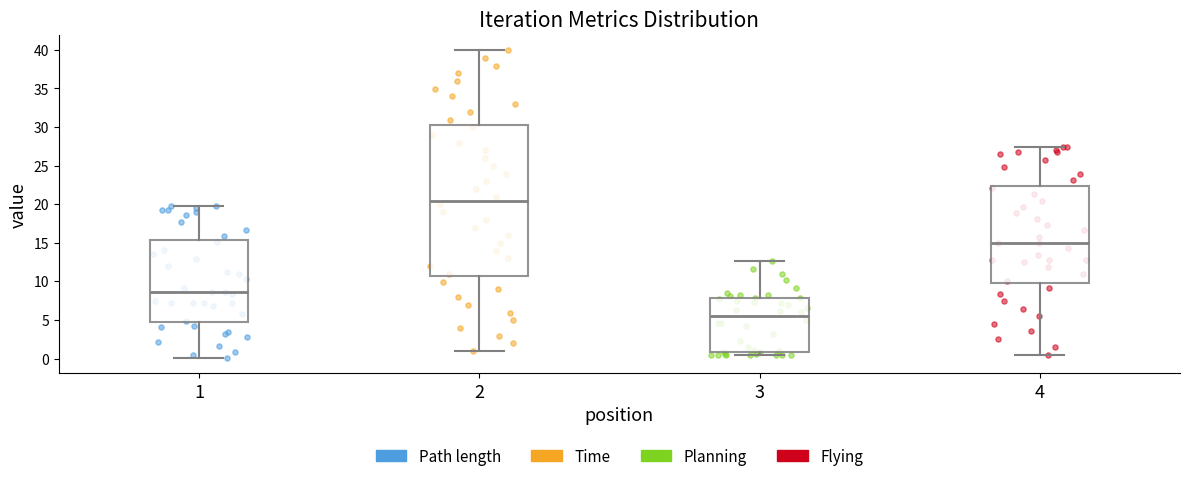

Which box is the tallest, from its lower edge to its upper edge?

2